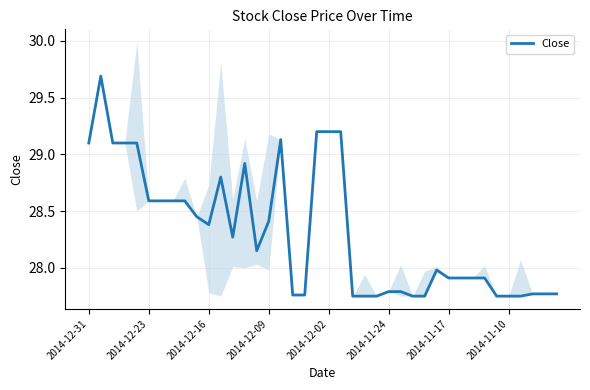

At which category does the data reach its first local valley?

2014-12-16